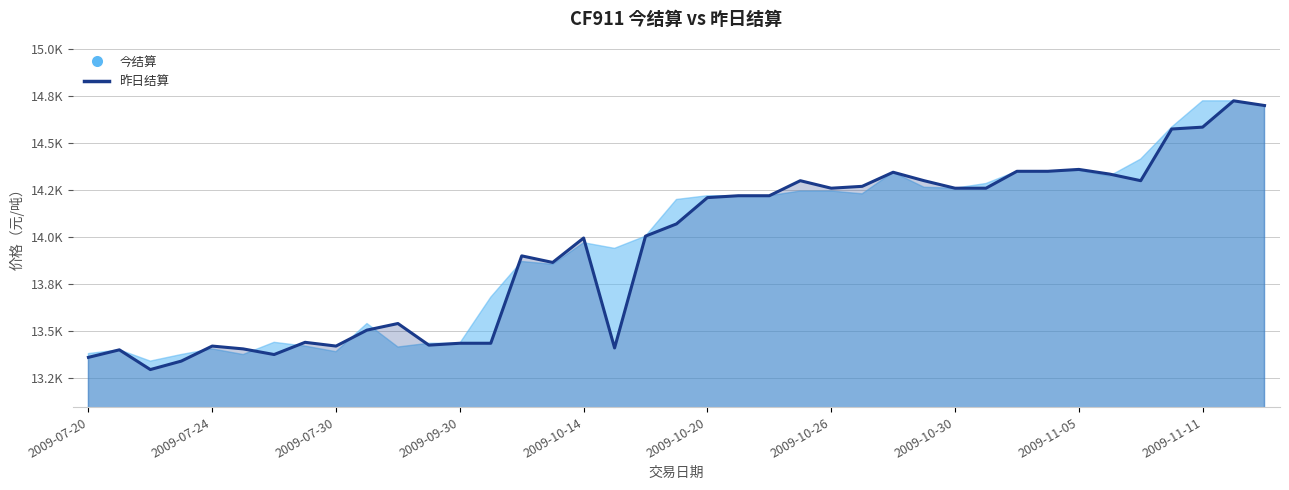

Where is the data nearest to the value 14010?

18